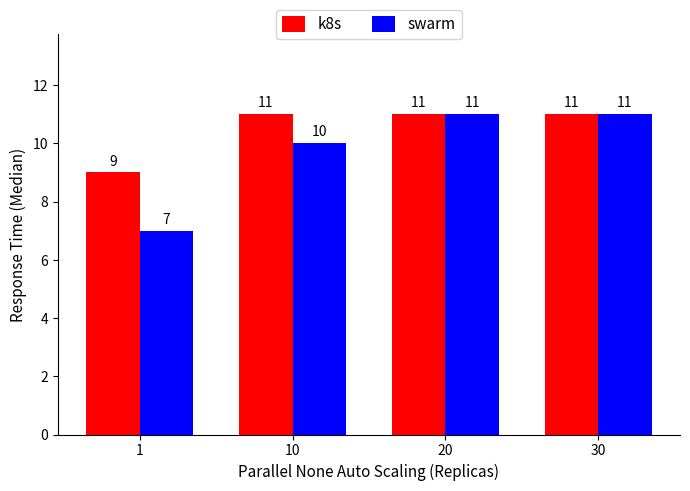

What is the minimum value for swarm?

7